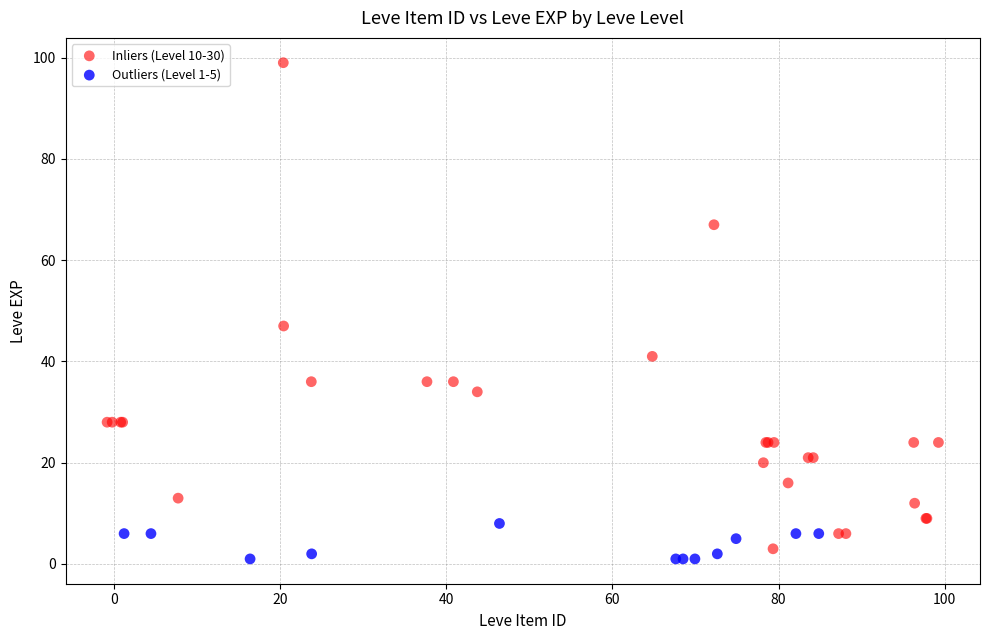

Which series has the largest Y range (max minus min)?

Inliers (Level 10-30)